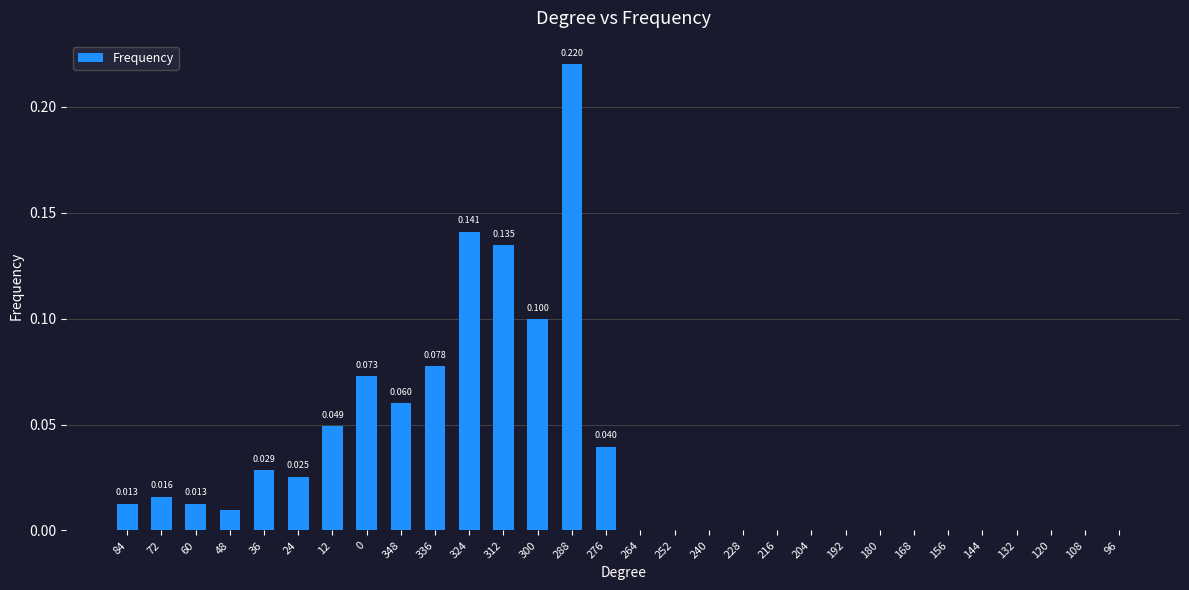

What is the label of the 2nd bar from the right?

108